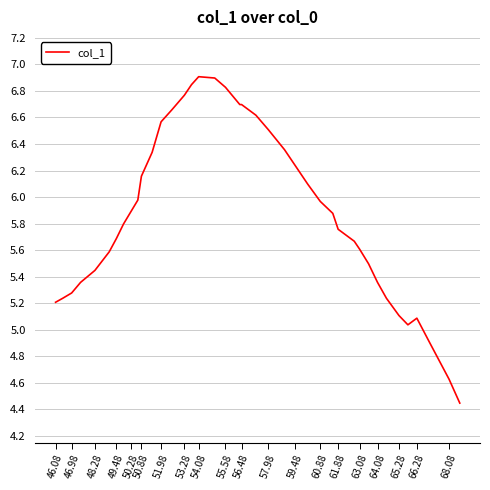

What is the difference between the maximum and minimum values?

2.5